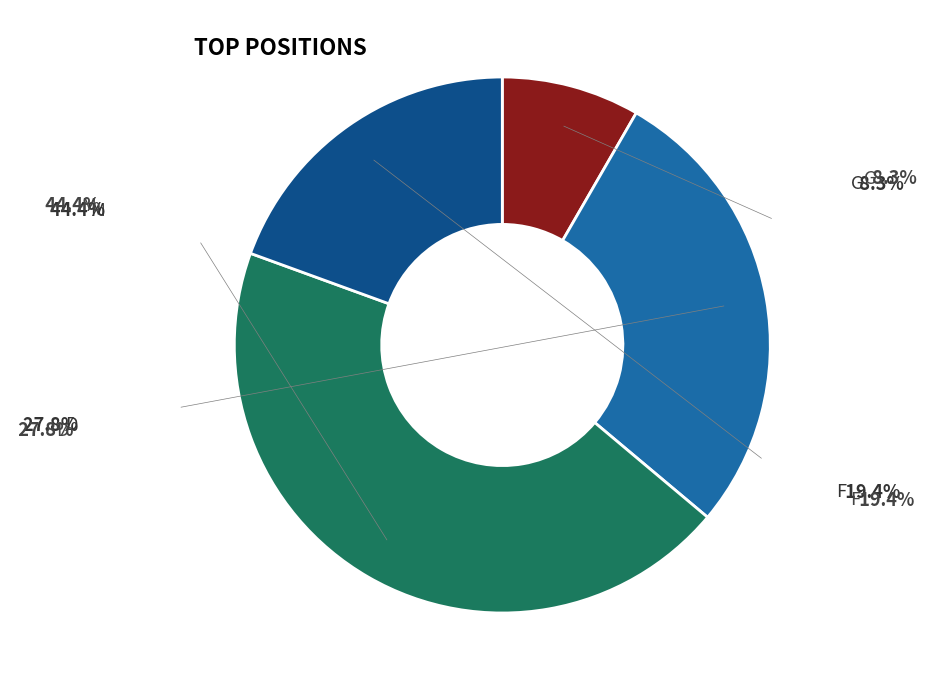

How many slices are in this pie chart?

4